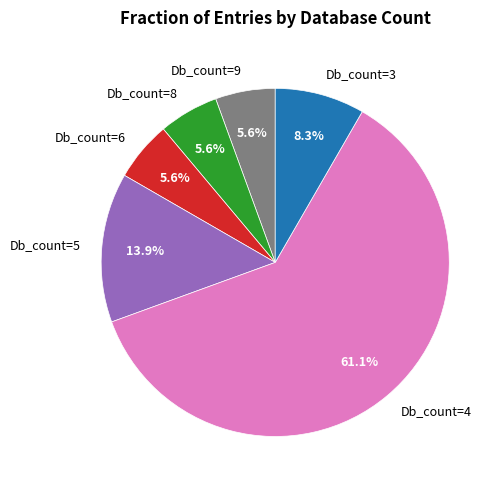

What is the largest slice in the pie chart?

Db_count=4